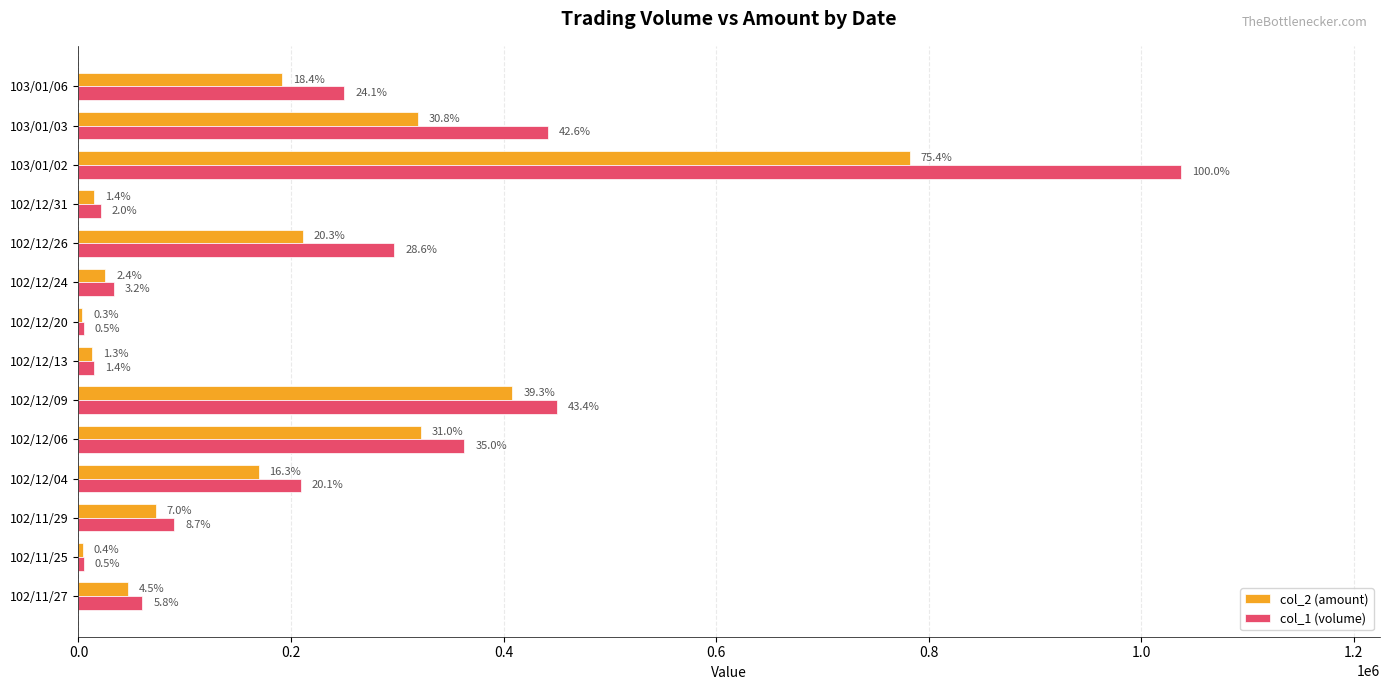

What are all the series names shown in the legend?

col_2 (amount), col_1 (volume)